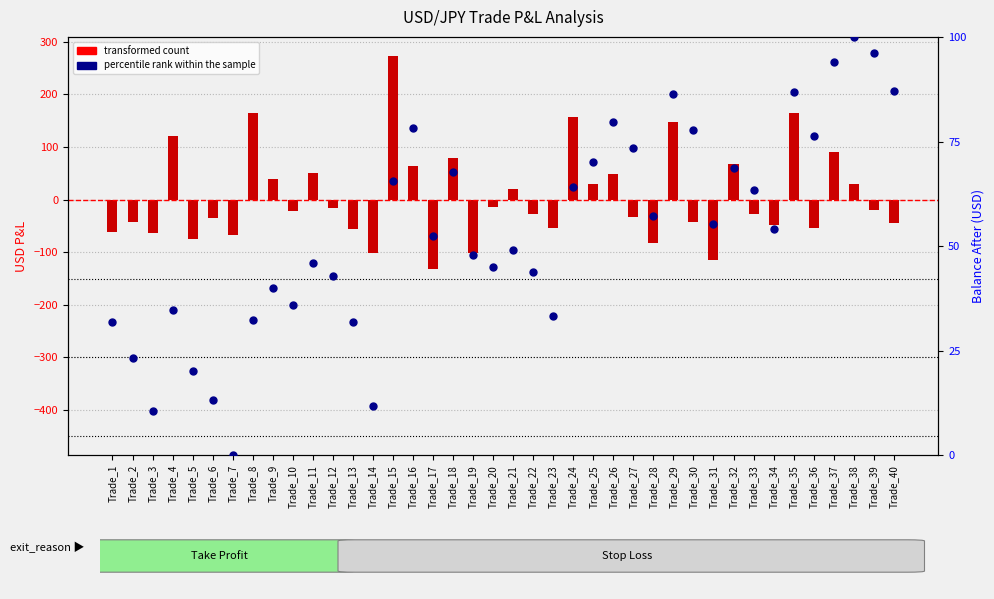

At how many categories does at least one series exceed 103?

6